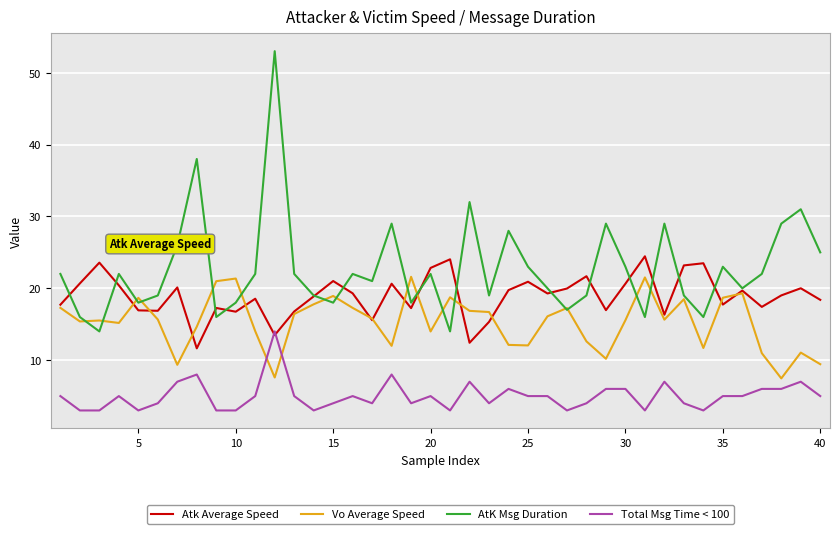

True or false: AtK Msg Duration and Total Msg Time < 100 cross at least once.

False